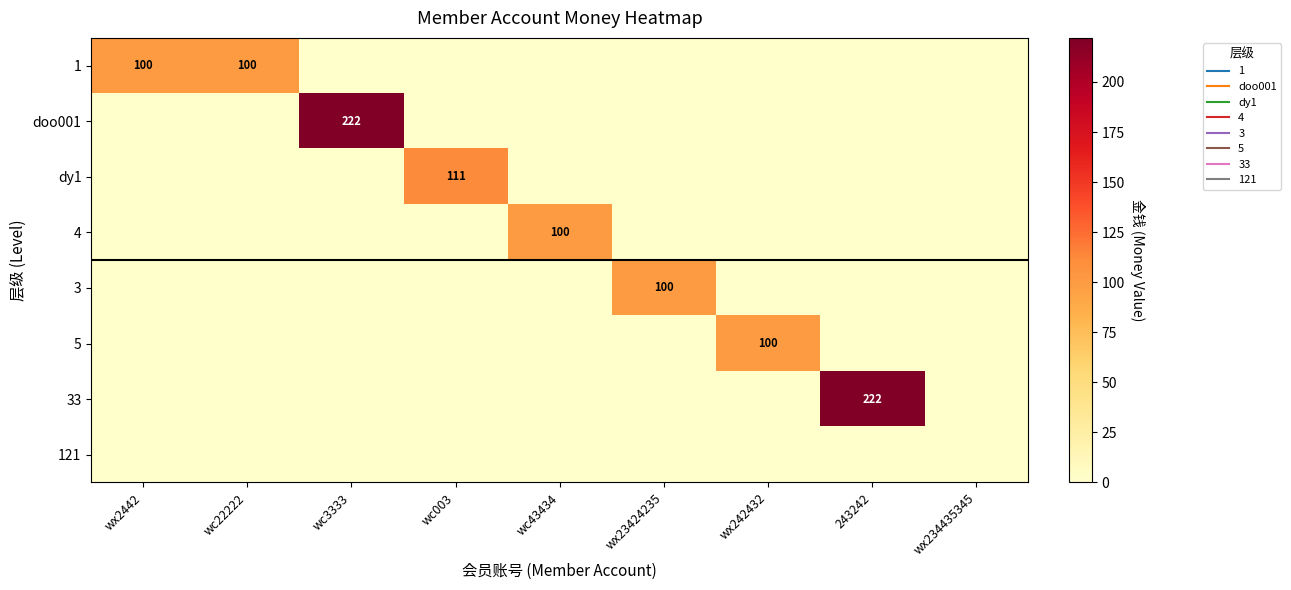

The 3 series shows 0 at wx234435345. True or false?

True